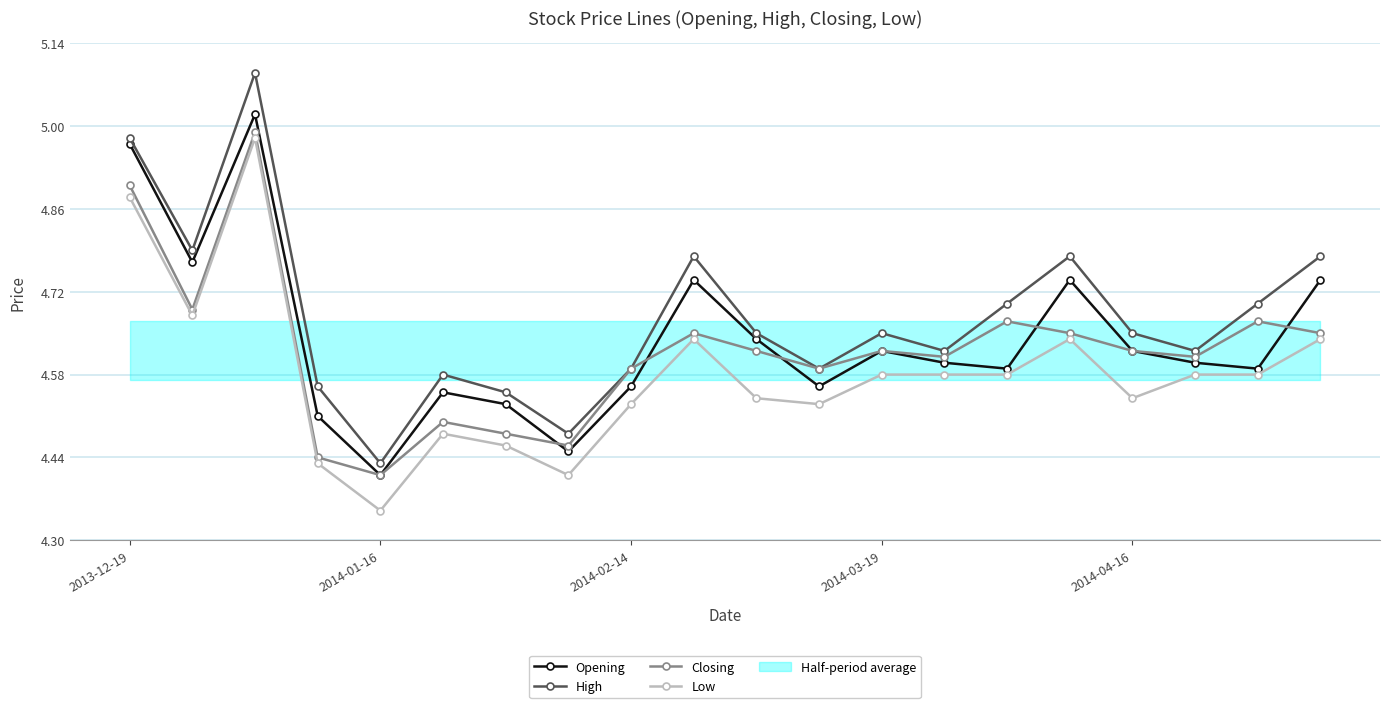

The Low series shows 2.6 at 2014-04-16. True or false?

False